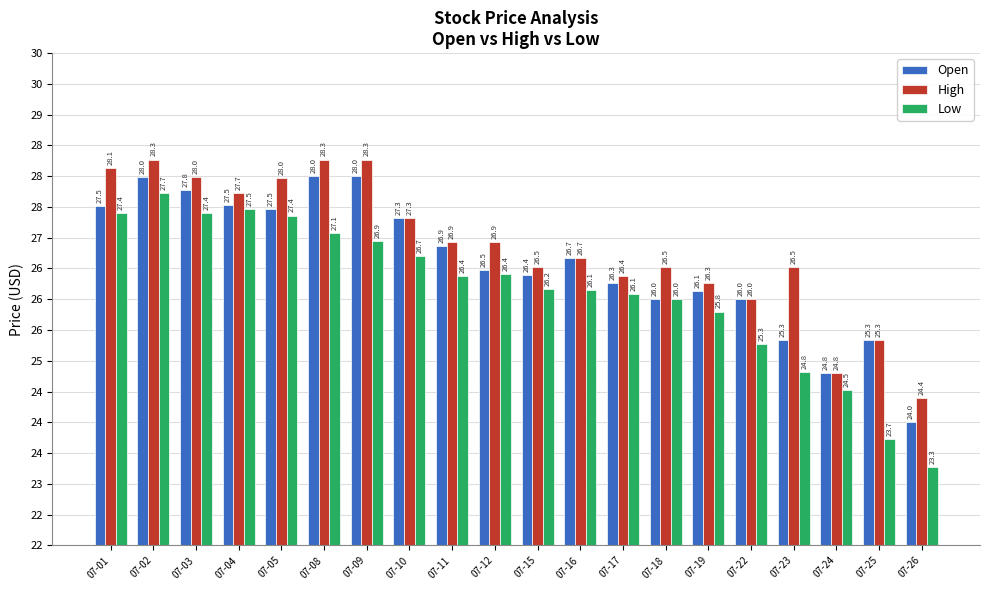

What are all the series names shown in the legend?

Open, High, Low